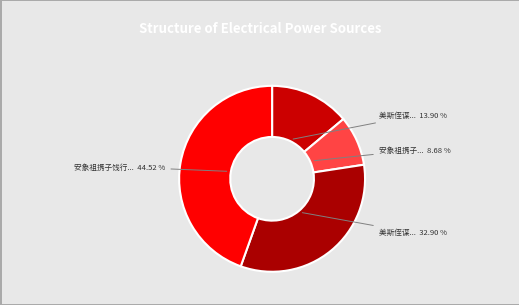

What is the largest slice in the pie chart?

安象祖携子饯行英爽可爱赠以诗嘉其有好德秉彝之天必能世其家